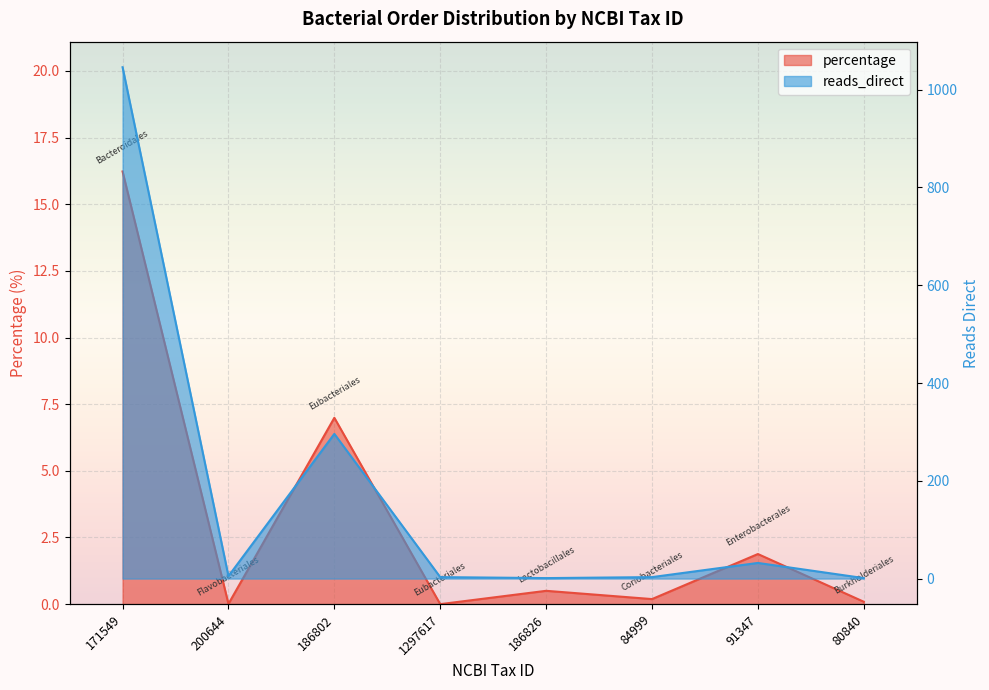

What is the average value of the reads_direct series?

173.4